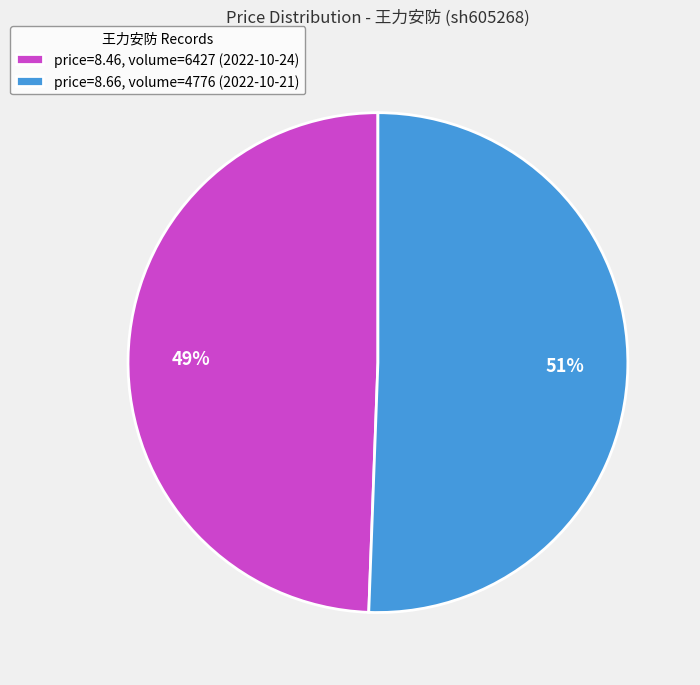

To the nearest percent, what is the average slice percentage?

50%